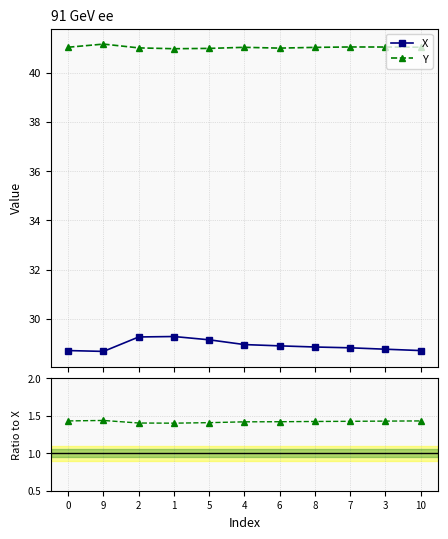

At which category is the sum across all series the highest?

2